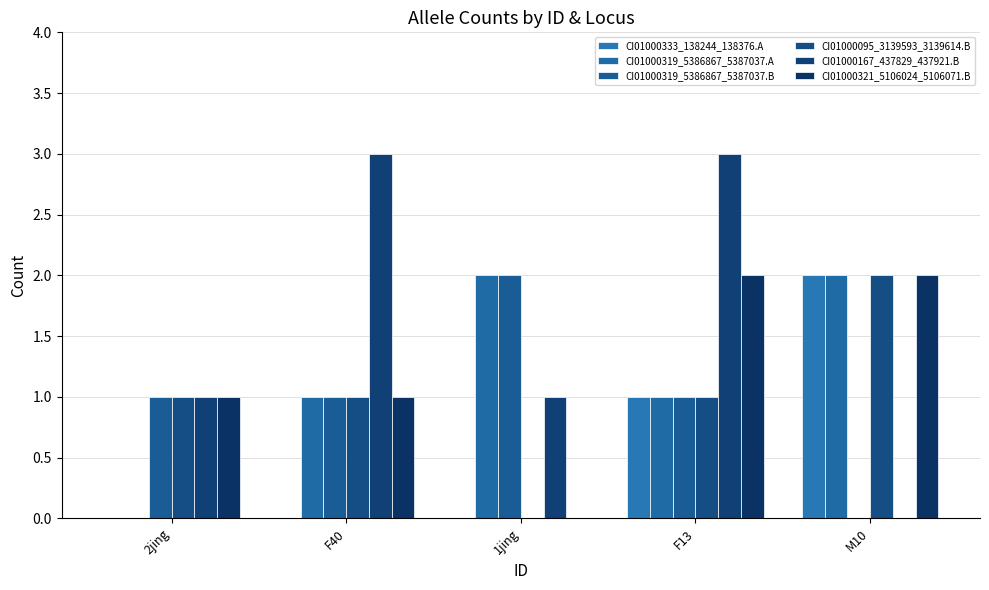

What is the maximum value shown in the chart?

3